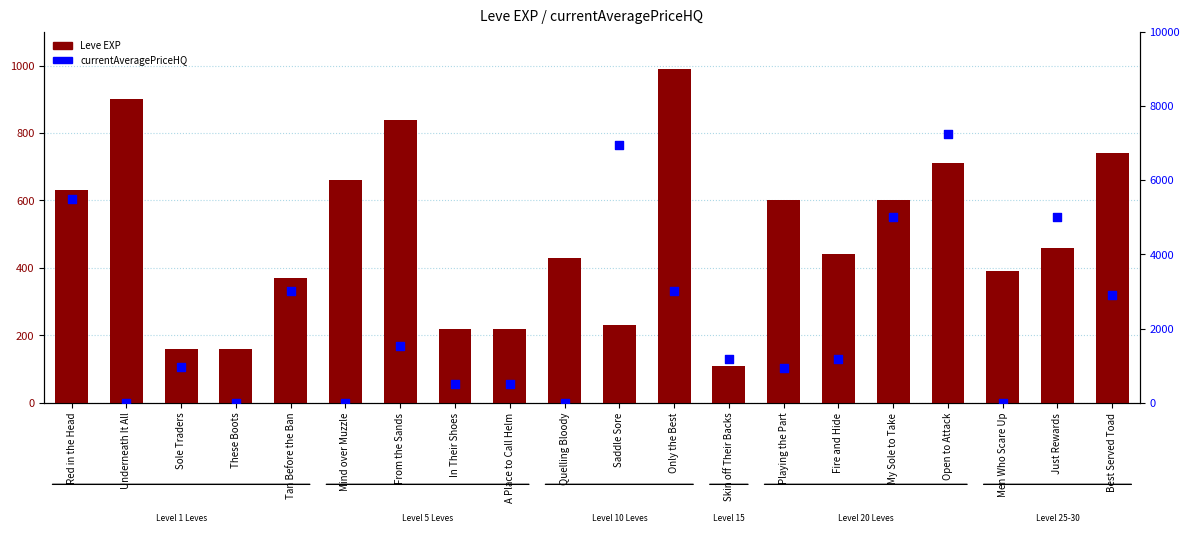

At which category is the sum across all series the highest?

Open to Attack